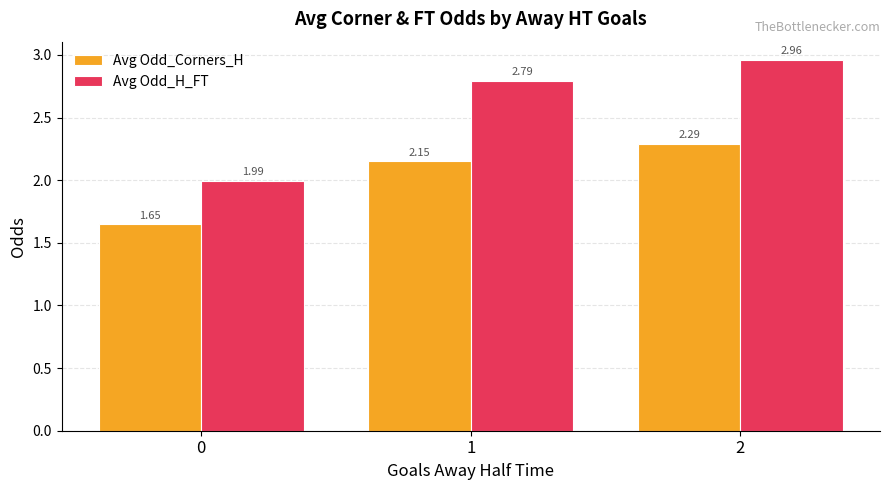

Which series changed the most between 0 and 1?

Avg Odd_H_FT